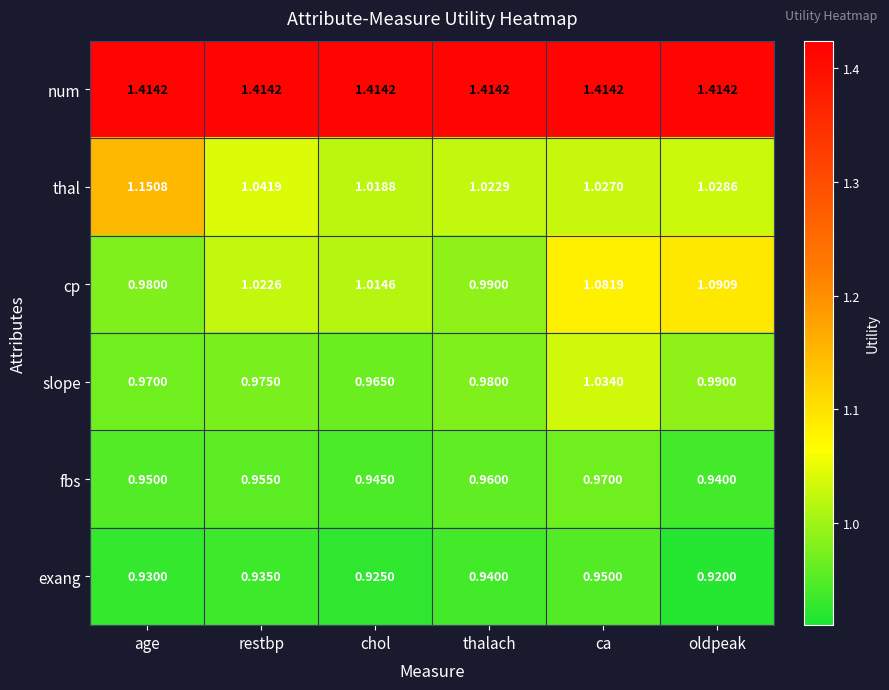

Between restbp and thalach, which series saw the biggest shift?

cp